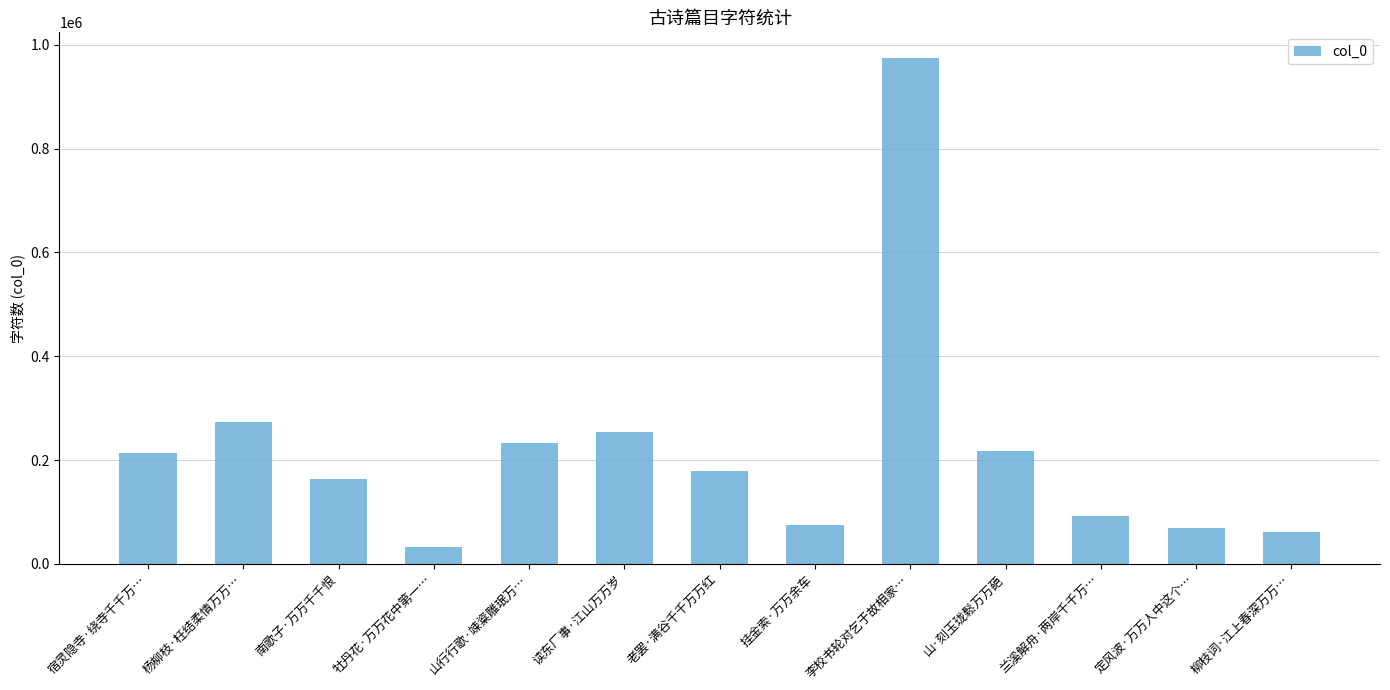

How many distinct data groups are displayed?

1